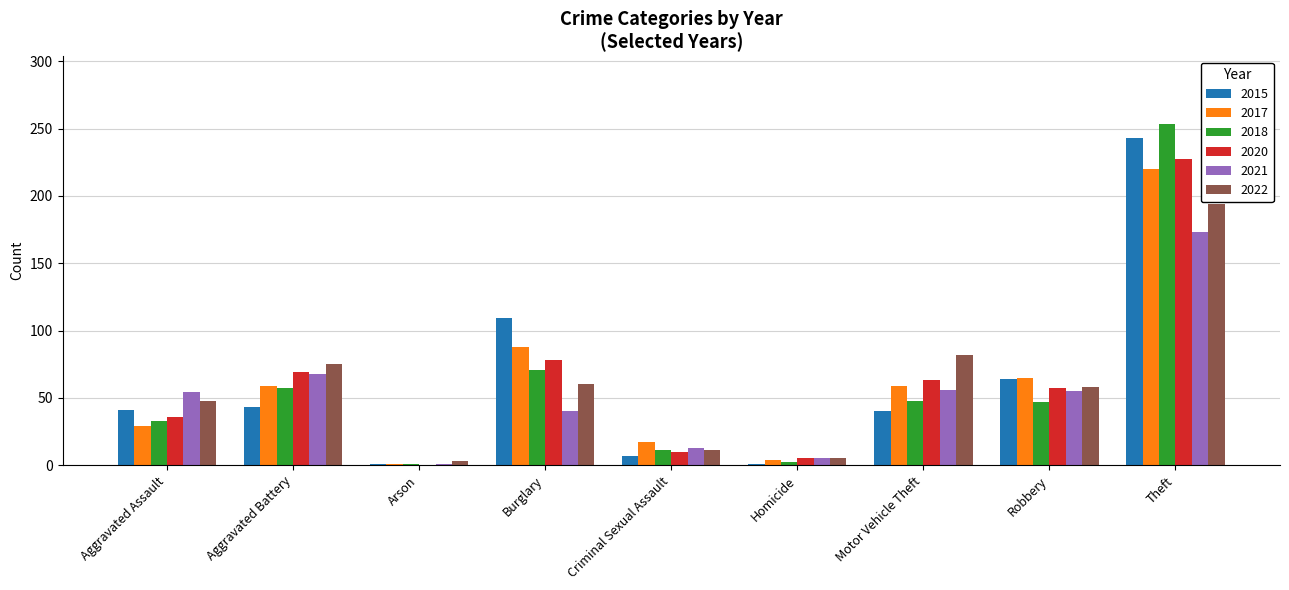

How many data points does each series have?

9